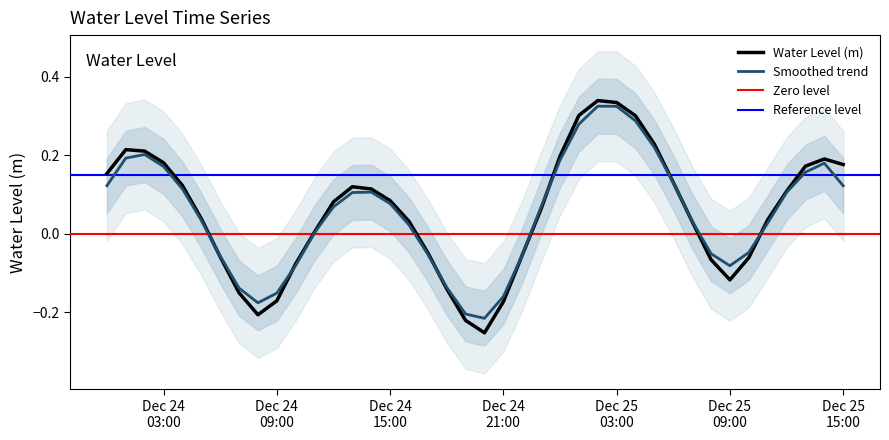

True or false: the data shows -0.2 at 2022-12-24 08:00:00.

True